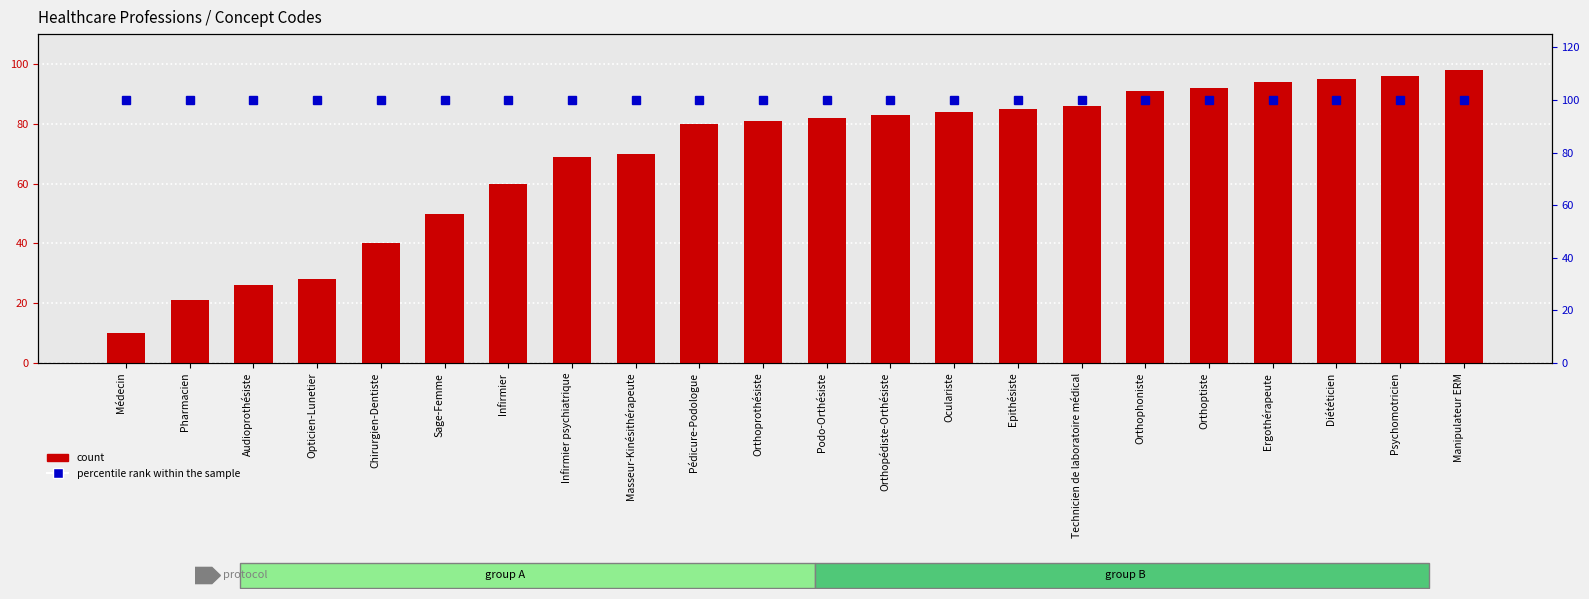

Reading left to right, list all the values displayed in this chart.

count: Médecin=10	Pharmacien=21	Audioprothésiste=26	Opticien-Lunetier=28	Chirurgien-Dentiste=40	Sage-Femme=50	Infirmier=60	Infirmier psychiatrique=69	Masseur-Kinésithérapeute=70	Pédicure-Podologue=80	Orthoprothésiste=81	Podo-Orthésiste=82	Orthopédiste-Orthésiste=83	Oculariste=84	Epithésiste=85	Technicien de laboratoire médical=86	Orthophoniste=91	Orthoptiste=92	Ergothérapeute=94	Diététicien=95	Psychomotricien=96	Manipulateur ERM=98
percentile rank within the sample: Médecin=100	Pharmacien=100	Audioprothésiste=100	Opticien-Lunetier=100	Chirurgien-Dentiste=100	Sage-Femme=100	Infirmier=100	Infirmier psychiatrique=100	Masseur-Kinésithérapeute=100	Pédicure-Podologue=100	Orthoprothésiste=100	Podo-Orthésiste=100	Orthopédiste-Orthésiste=100	Oculariste=100	Epithésiste=100	Technicien de laboratoire médical=100	Orthophoniste=100	Orthoptiste=100	Ergothérapeute=100	Diététicien=100	Psychomotricien=100	Manipulateur ERM=100